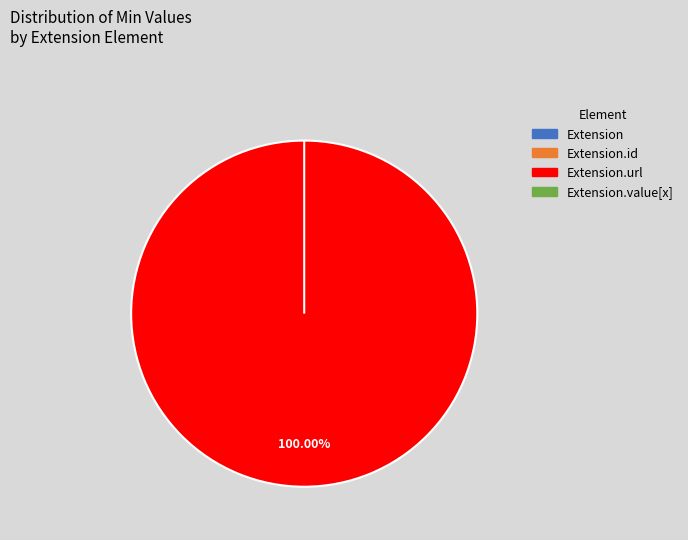

To the nearest percent, what is the difference between the Extension.id and Extension.url slice percentages?

100%